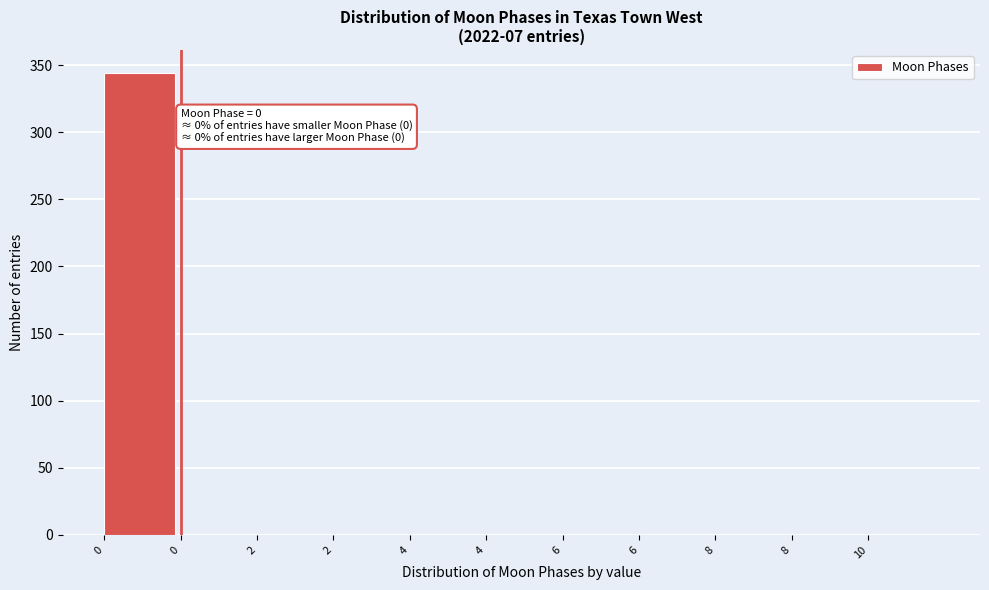

How many values exceed 0?

1